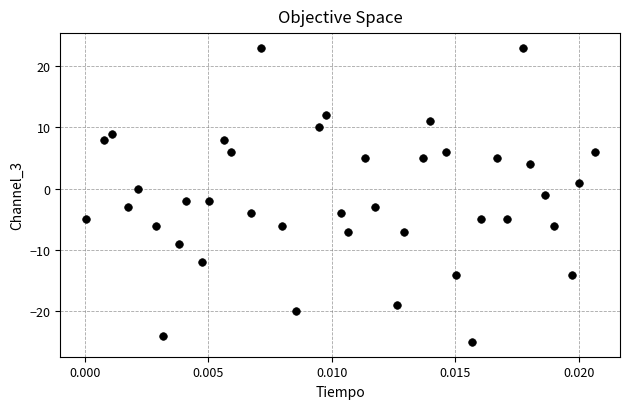

What is the range of Y values (max minus min)?

48